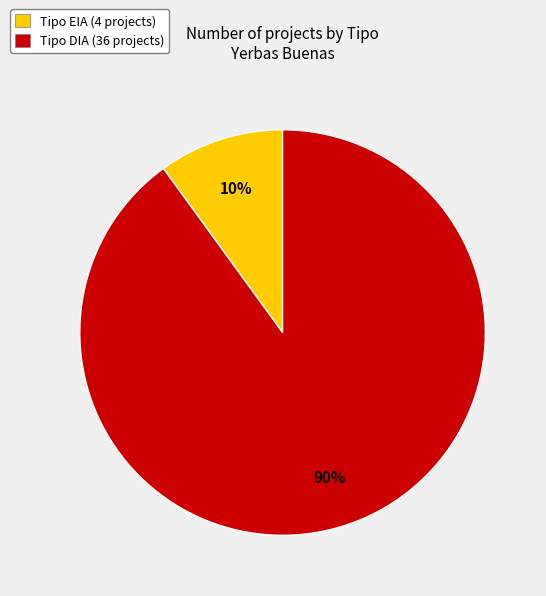

To the nearest percent, what is the difference between the largest and smallest slice percentages?

80%